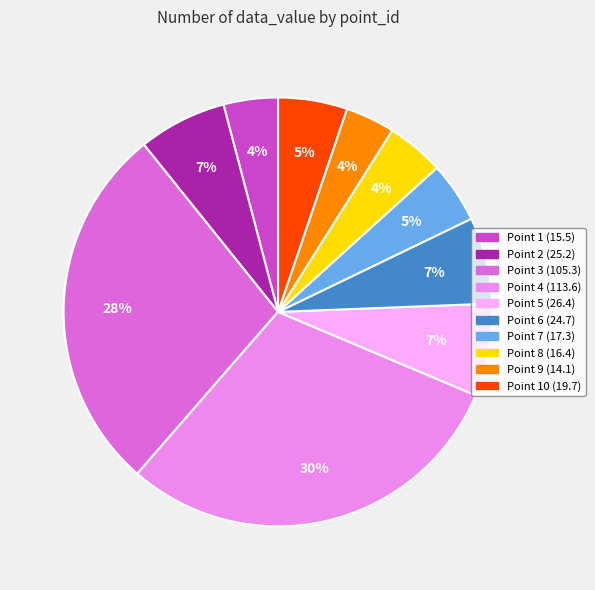

How many slices are in this pie chart?

10